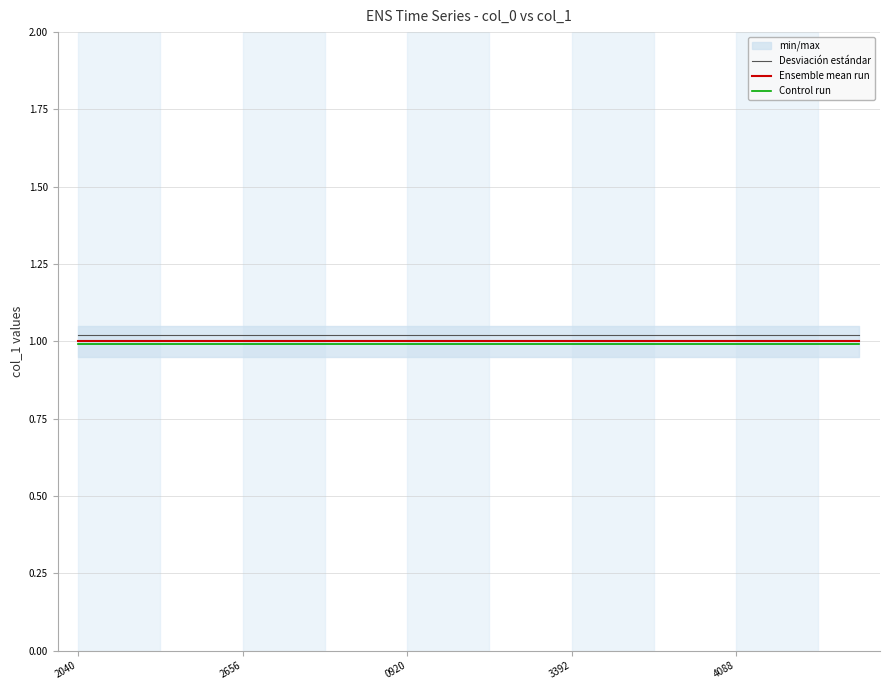

True or false: Ensemble mean run and Desviación estándar cross at least once.

False